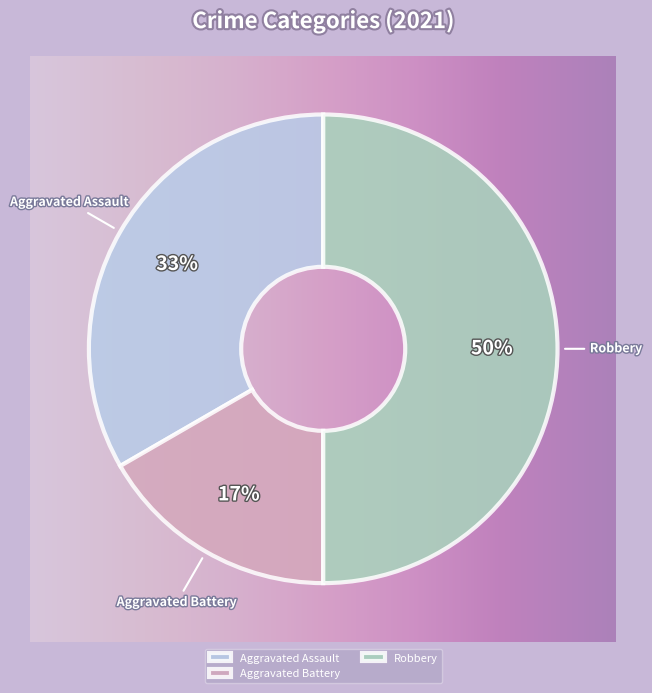

To the nearest percent, what percentage of the pie is Aggravated Assault?

33%